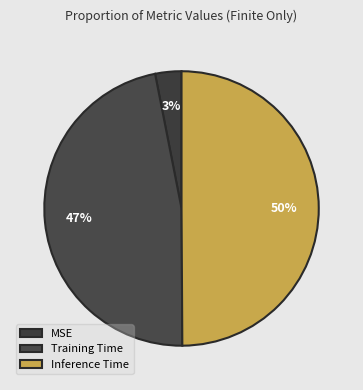

How many segments does this pie chart have?

3